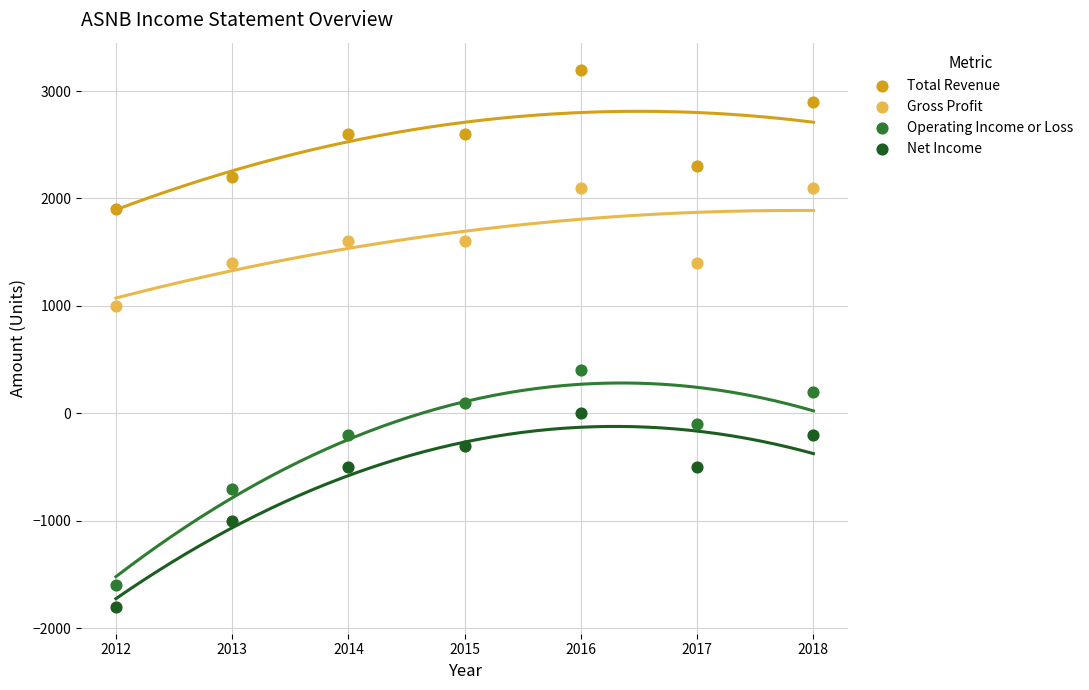

Which series contains the highest Y value?

Total Revenue